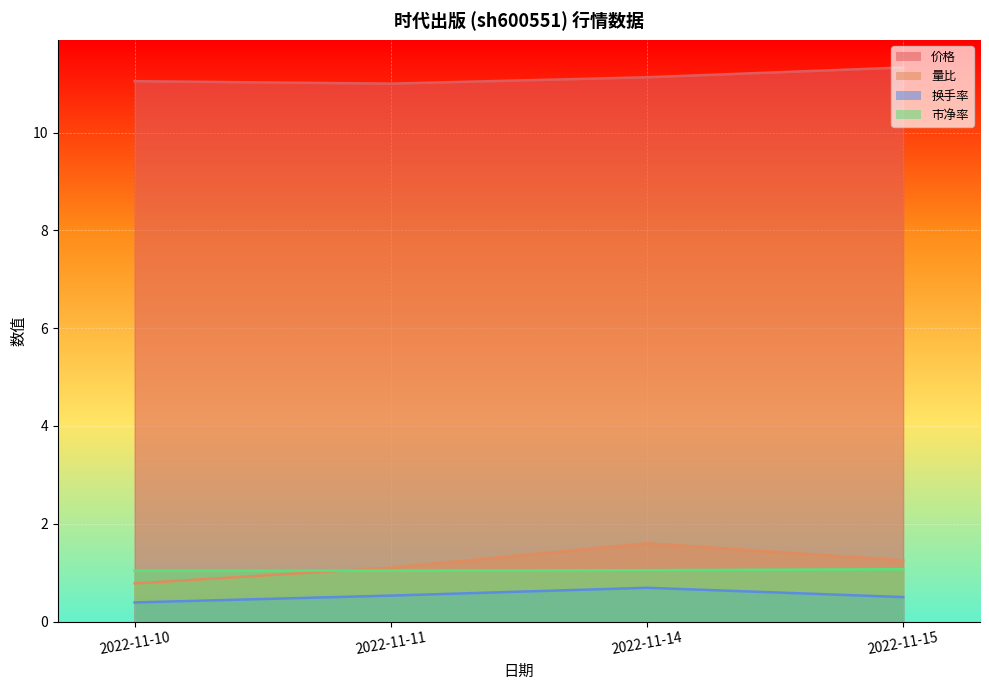

Which series has the largest total across all categories?

价格